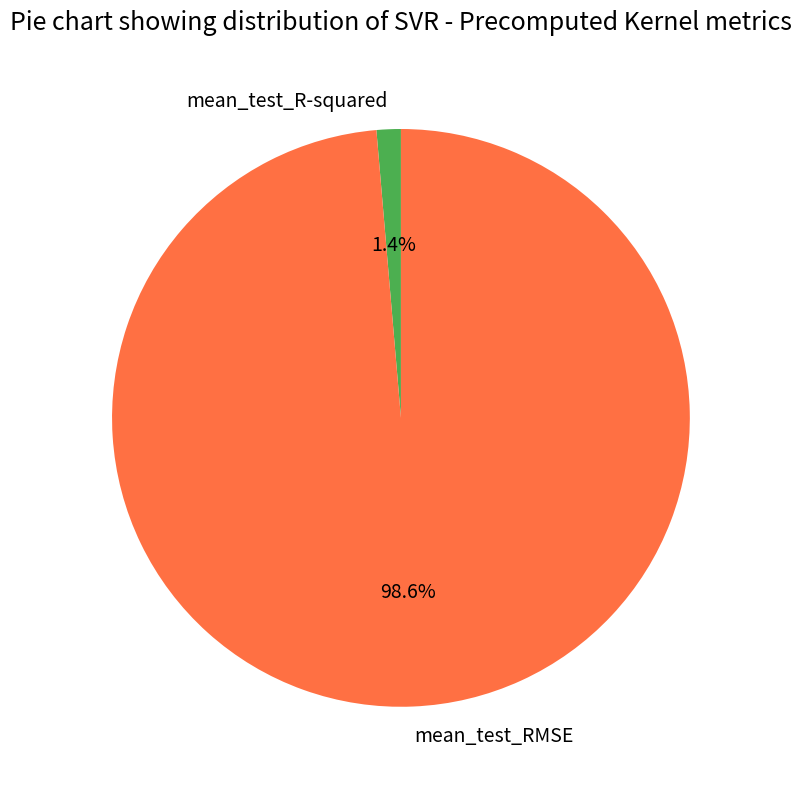

Count the number of slices in the pie.

2